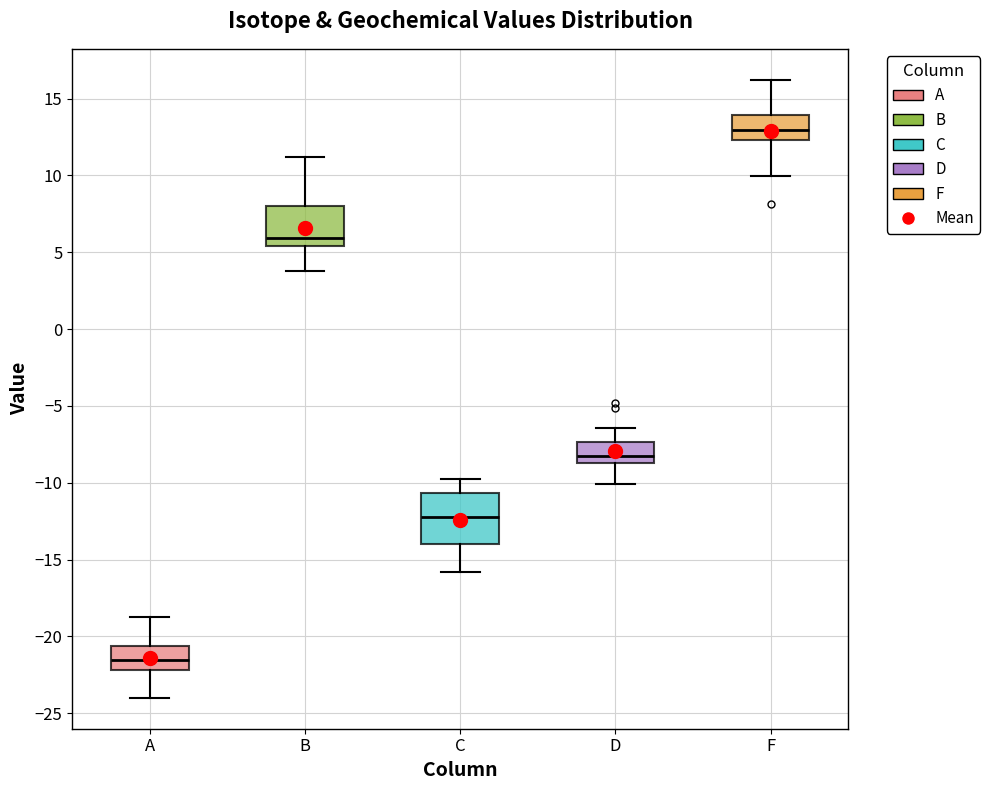

Which box's median line is the lowest?

A